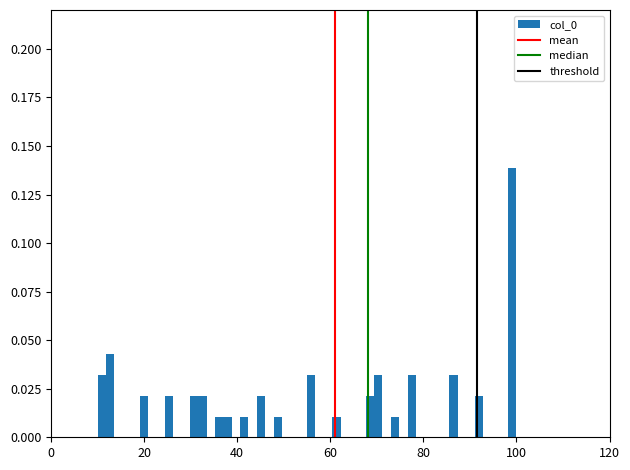

Read against the x-axis, roughly where is the centre of the tallest bar?

100